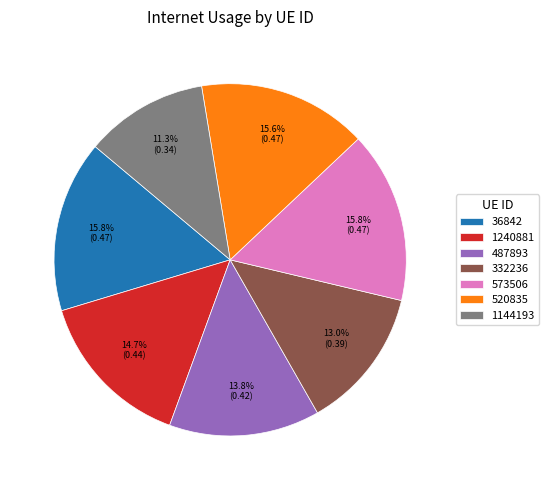

Which slice is the smallest?

1144193